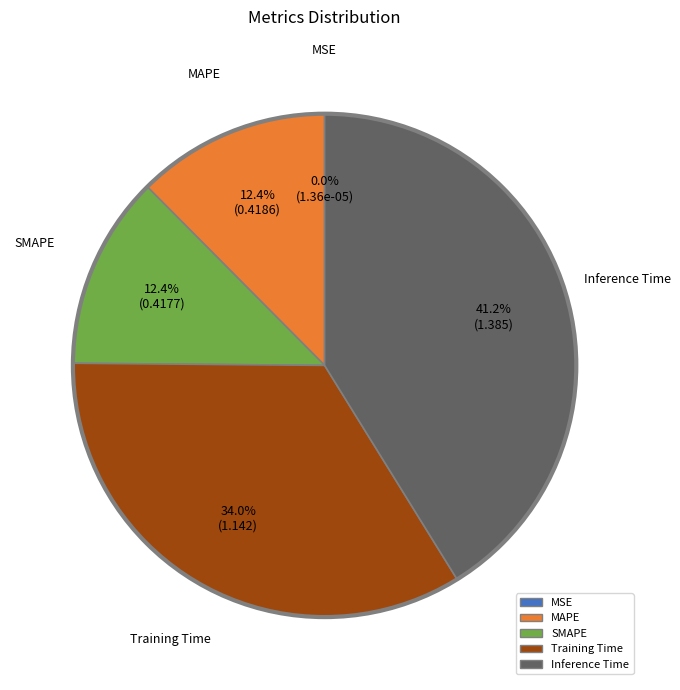

To the nearest percent, what portion does MAPE represent?

12%